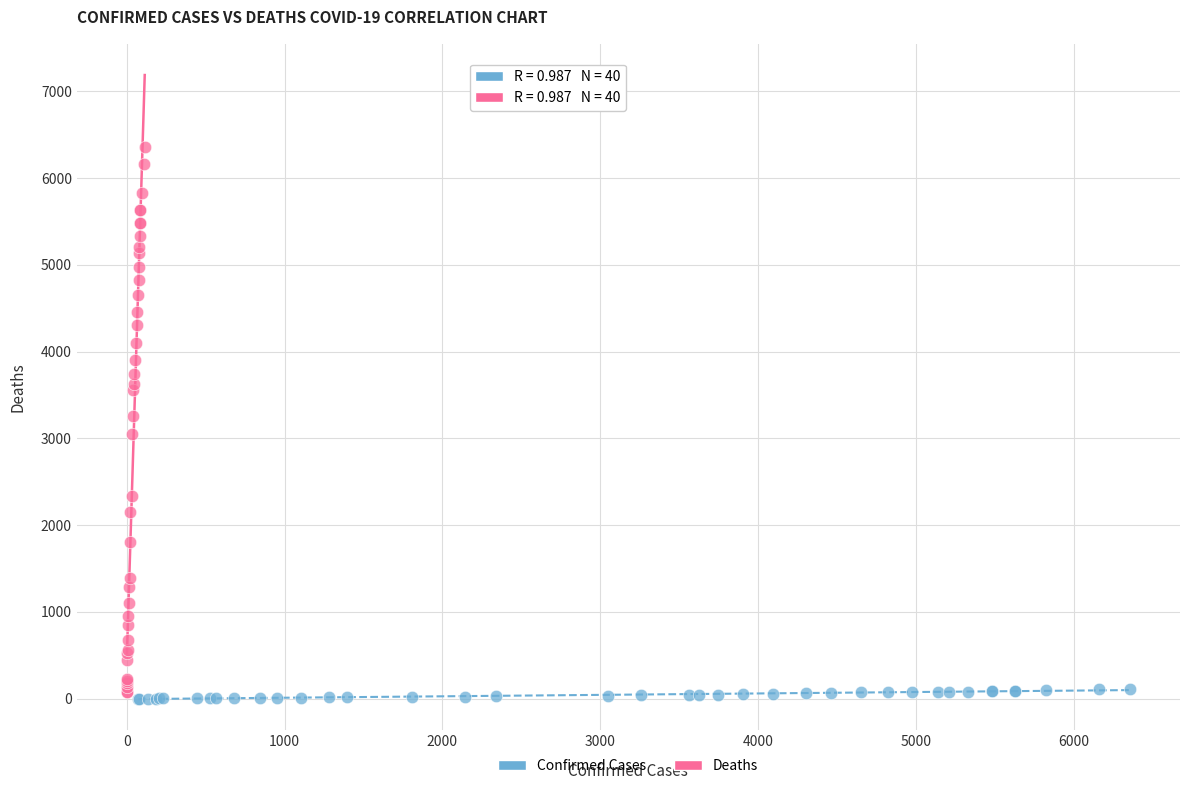

What are all the series names shown in the legend?

Confirmed Cases, Deaths